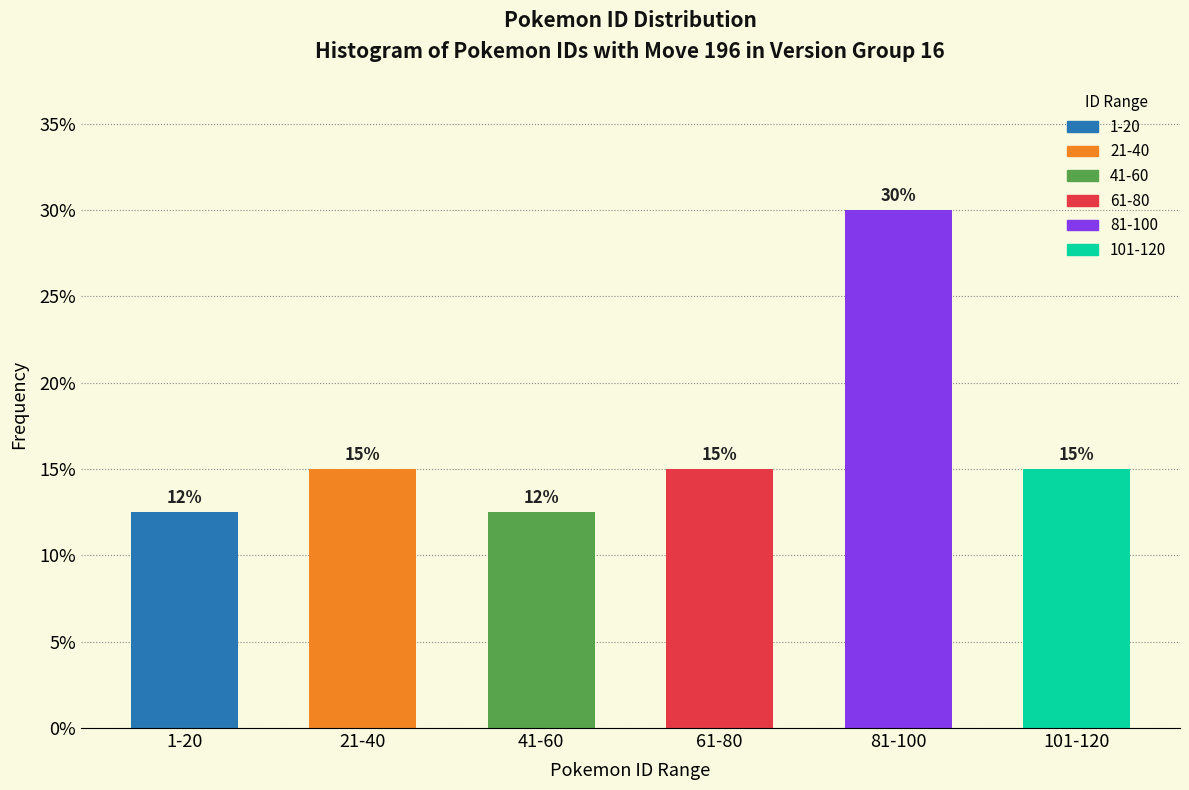

Does the chart contain any negative values?

No